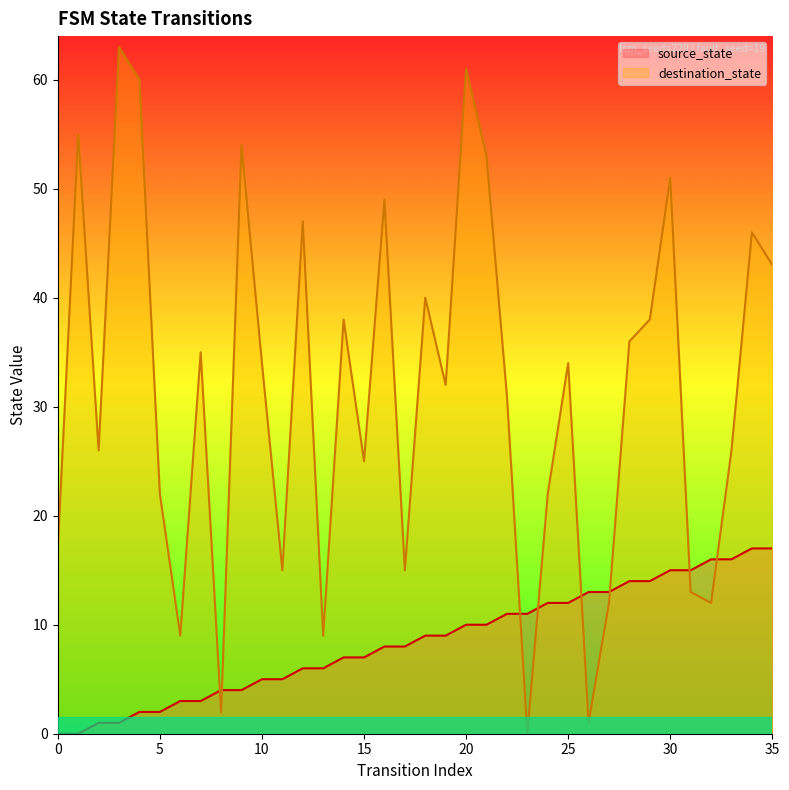

What is the value of the source_state point at the 12th from the left?

5